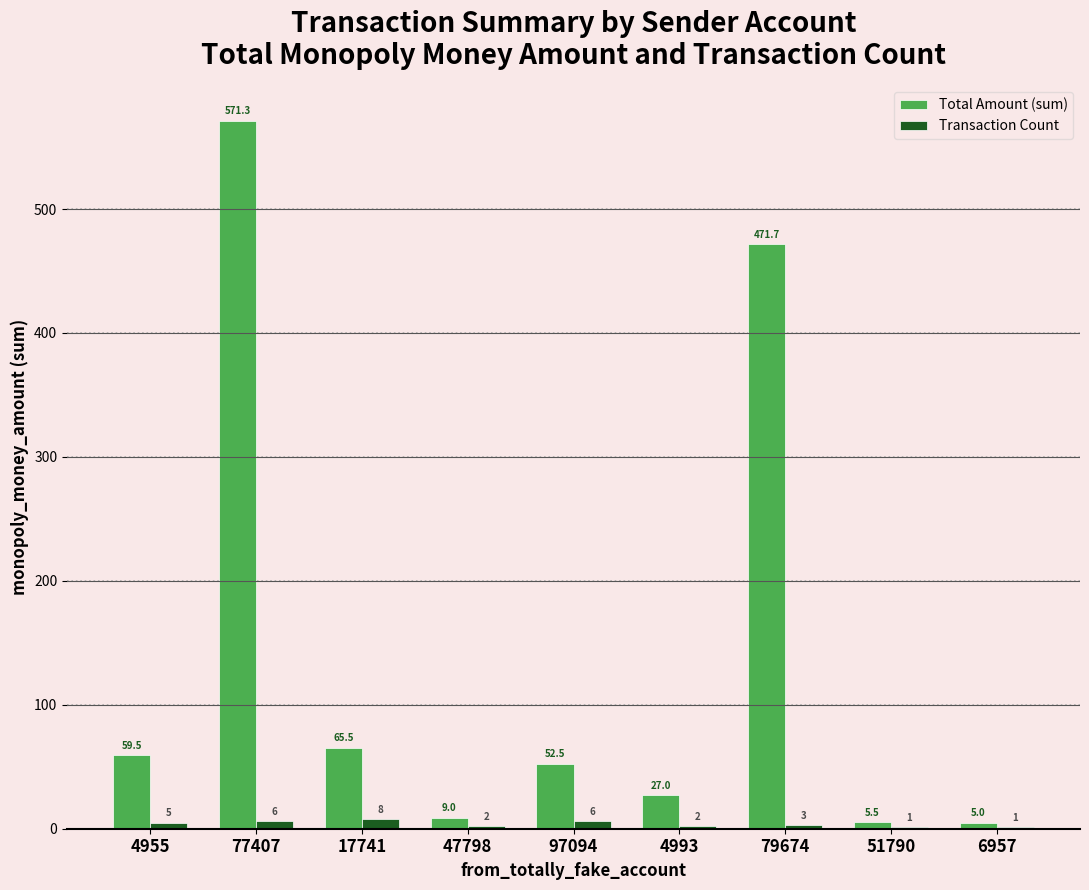

What is the sum of all Total Amount (sum) values?

1267.0